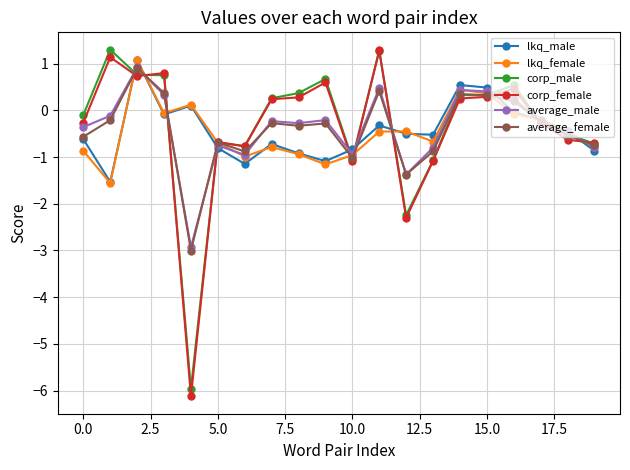

Which series ends up on top after the final intersection of corp_female and average_male?

corp_female